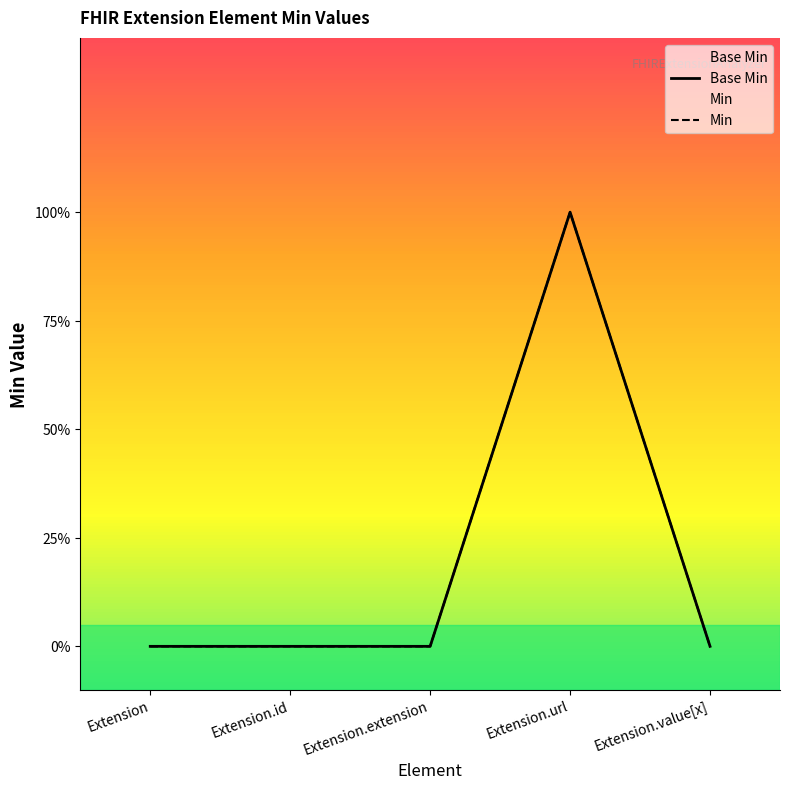

What is the label of the 3rd point from the left?

Extension.extension